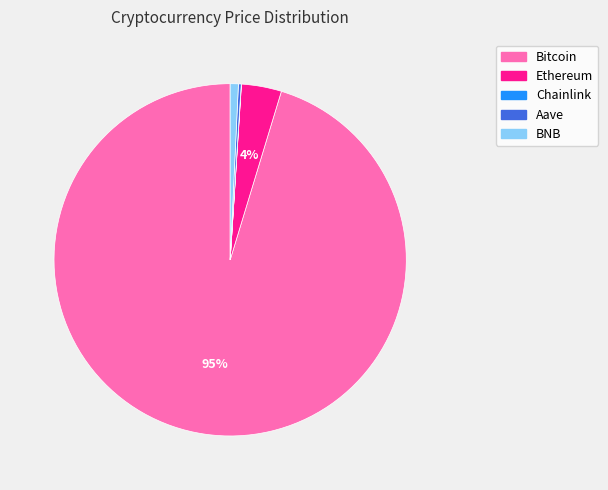

Which category has the biggest portion of the pie?

Bitcoin